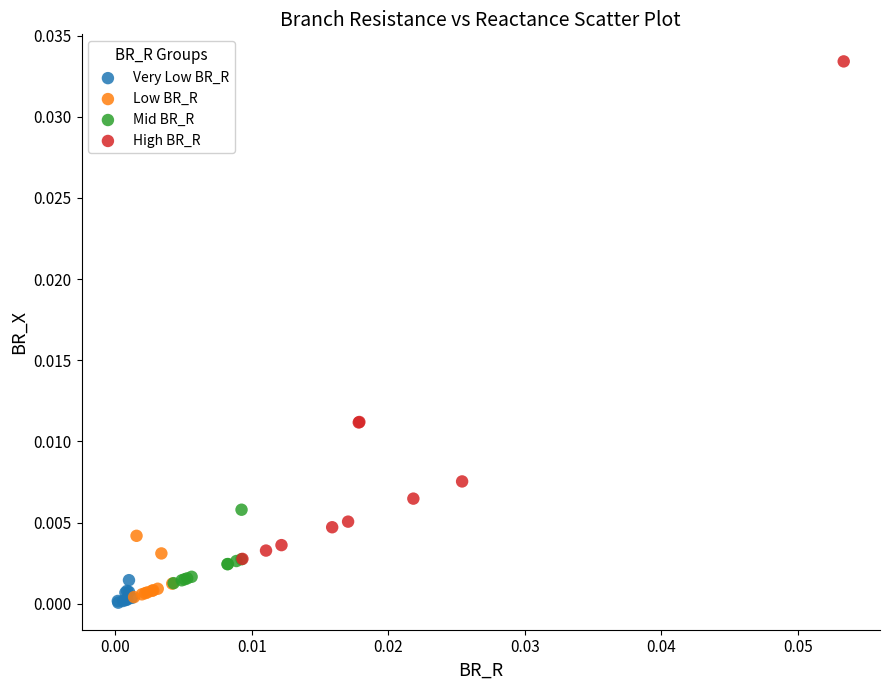

Which series contains the highest Y value?

High BR_R